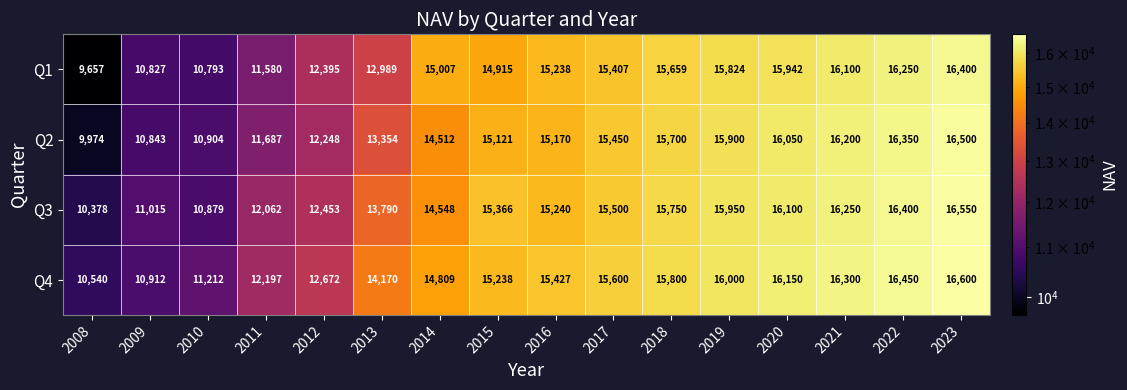

Which series has the largest range (max minus min)?

Q1